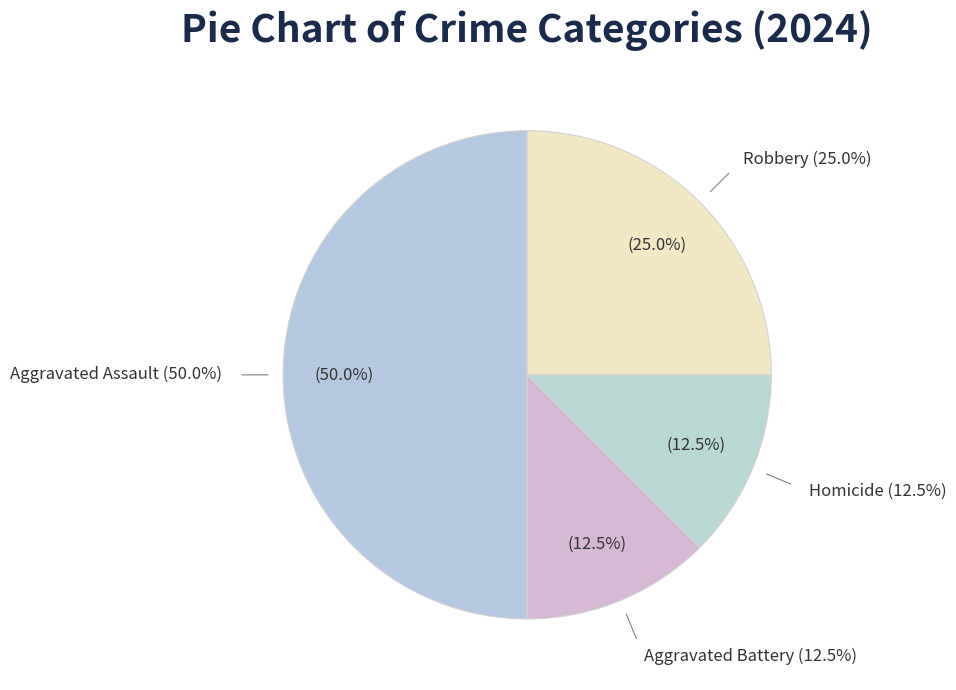

Is it true that Homicide is 12% of the pie?

True